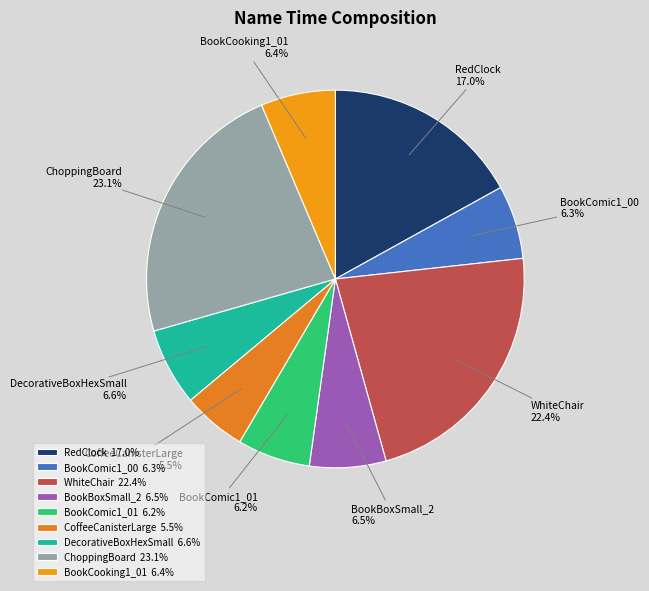

Between WhiteChair and RedClock, which is larger?

WhiteChair